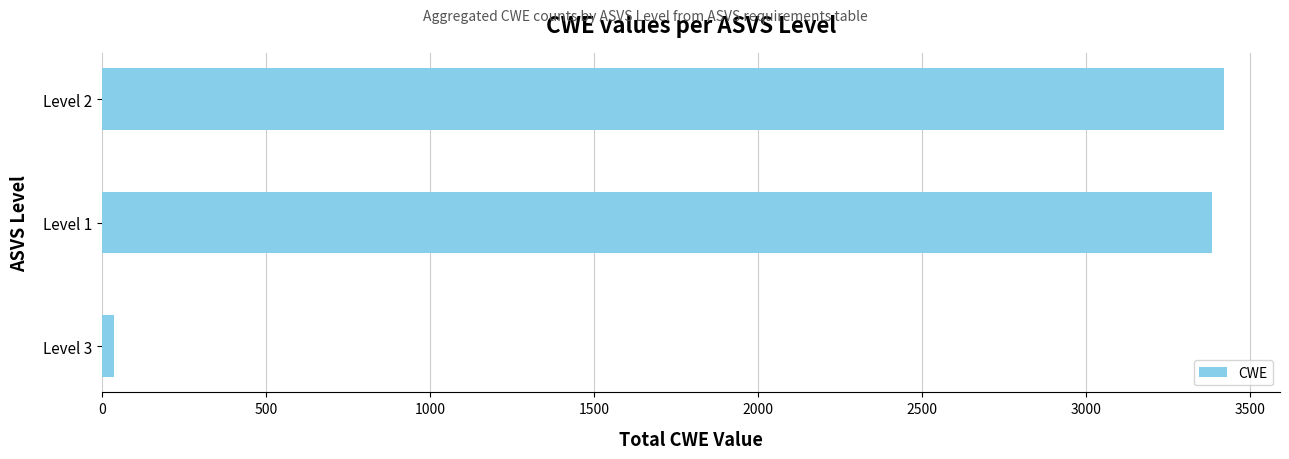

At which category does the chart reach its minimum across all series?

Level 3